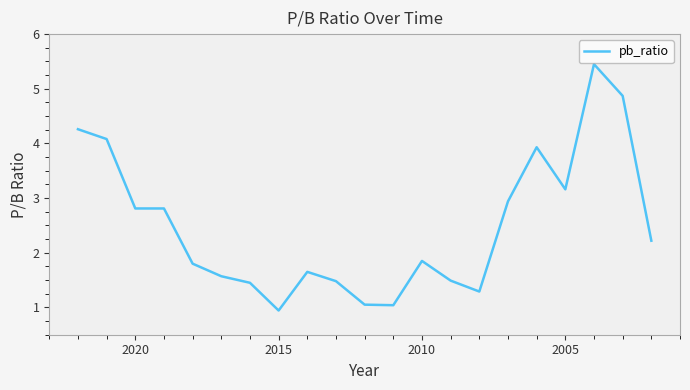

How many values exceed 1?

20